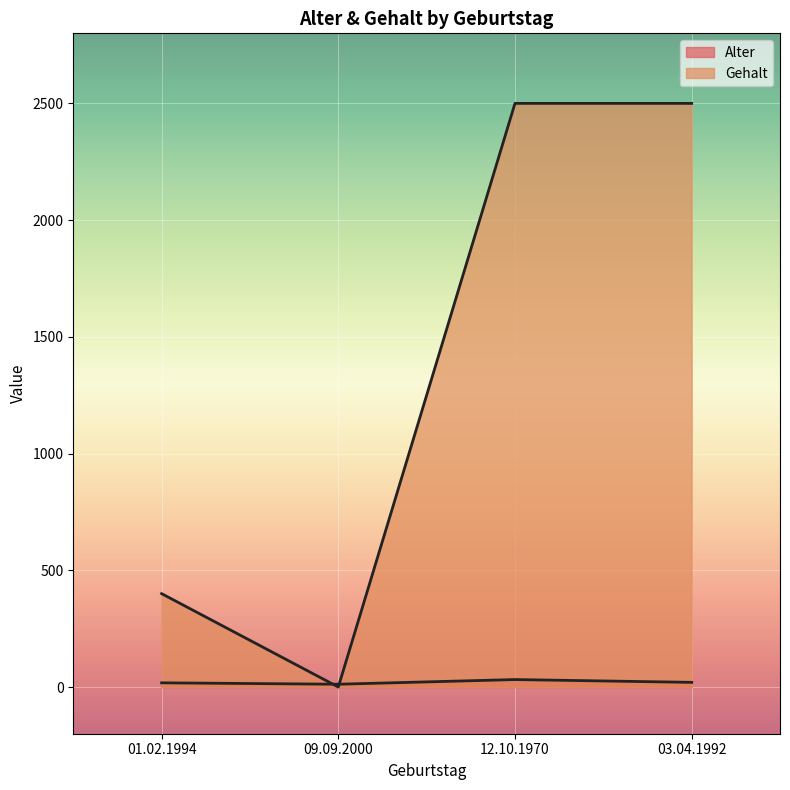

Which label corresponds to the smallest value in the chart?

09.09.2000